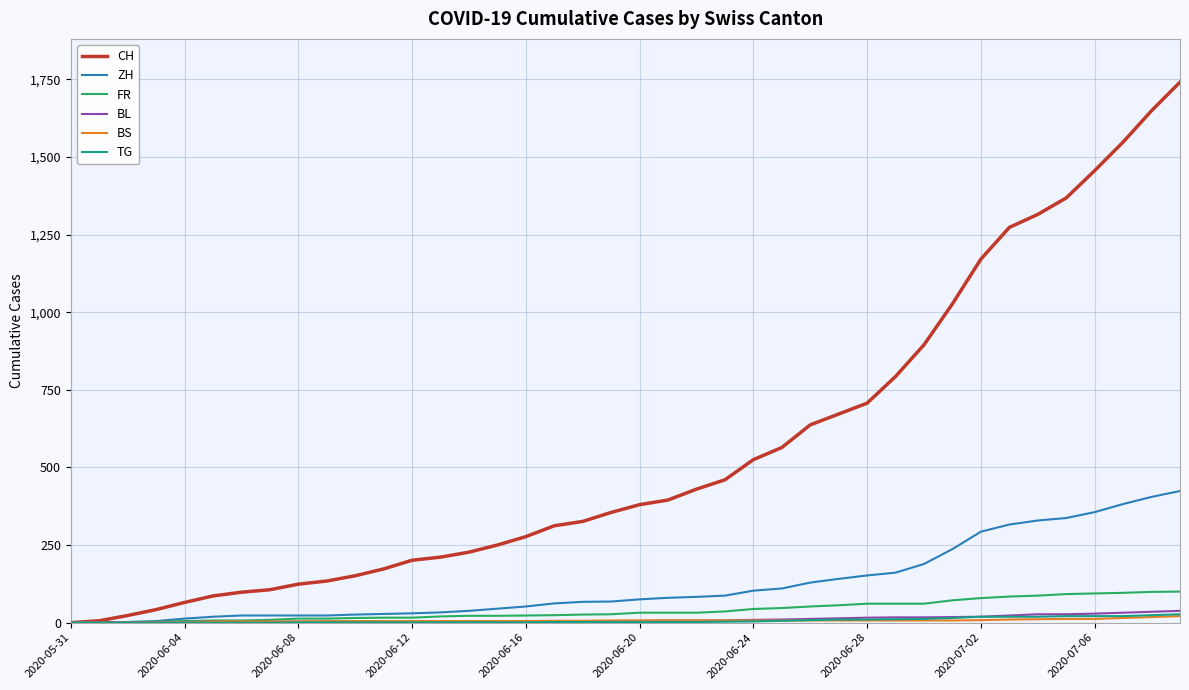

Which series has the largest total across all categories?

CH